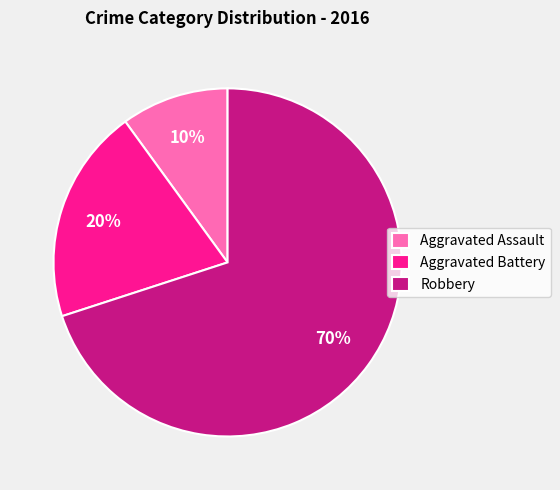

To the nearest percent, what is the combined percentage of Robbery and Aggravated Assault?

80%